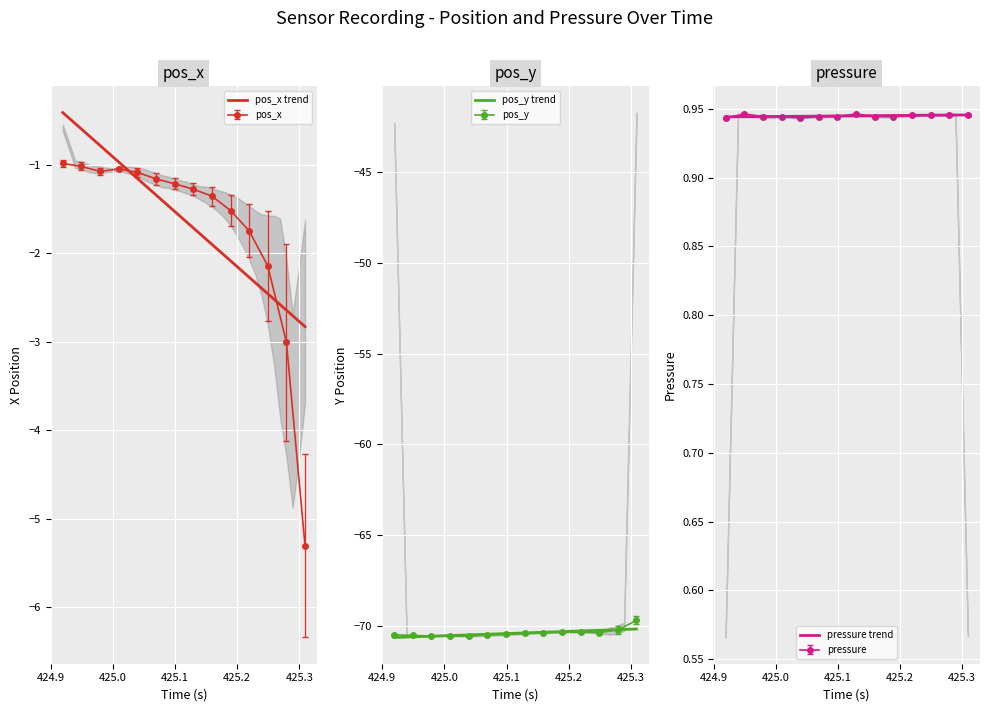

What is the minimum value for pos_y trend?

-70.6